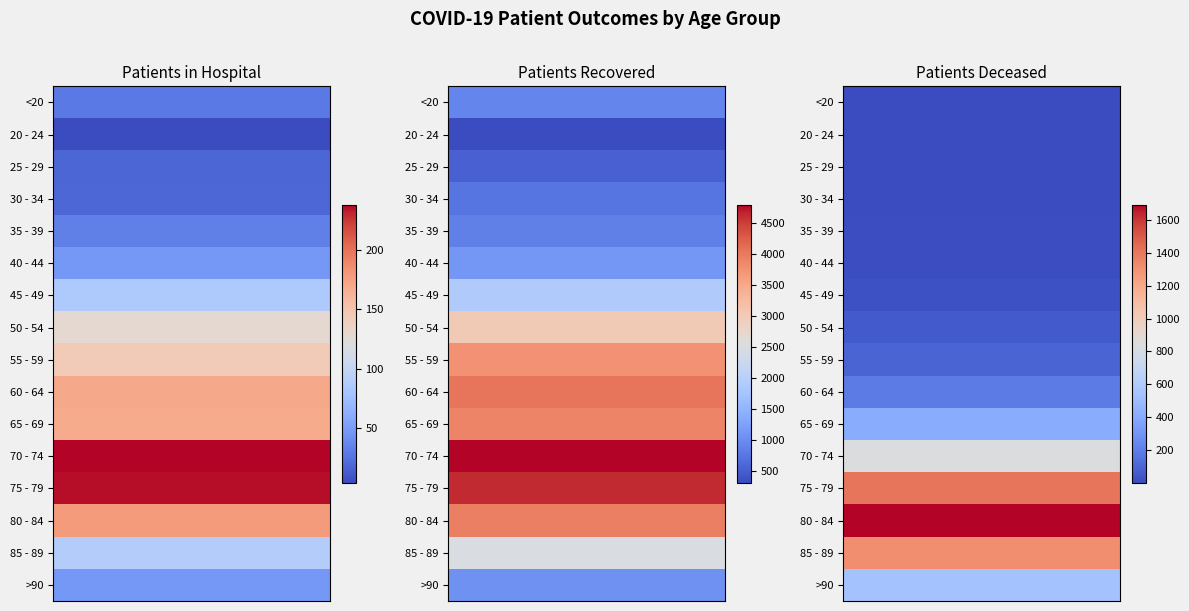

Rank the series by their maximum value, from lowest to highest.

20 - 24, 25 - 29, 30 - 34, 35 - 39, <20, >90, 40 - 44, 45 - 49, 85 - 89, 50 - 54, 55 - 59, 65 - 69, 80 - 84, 60 - 64, 75 - 79, 70 - 74